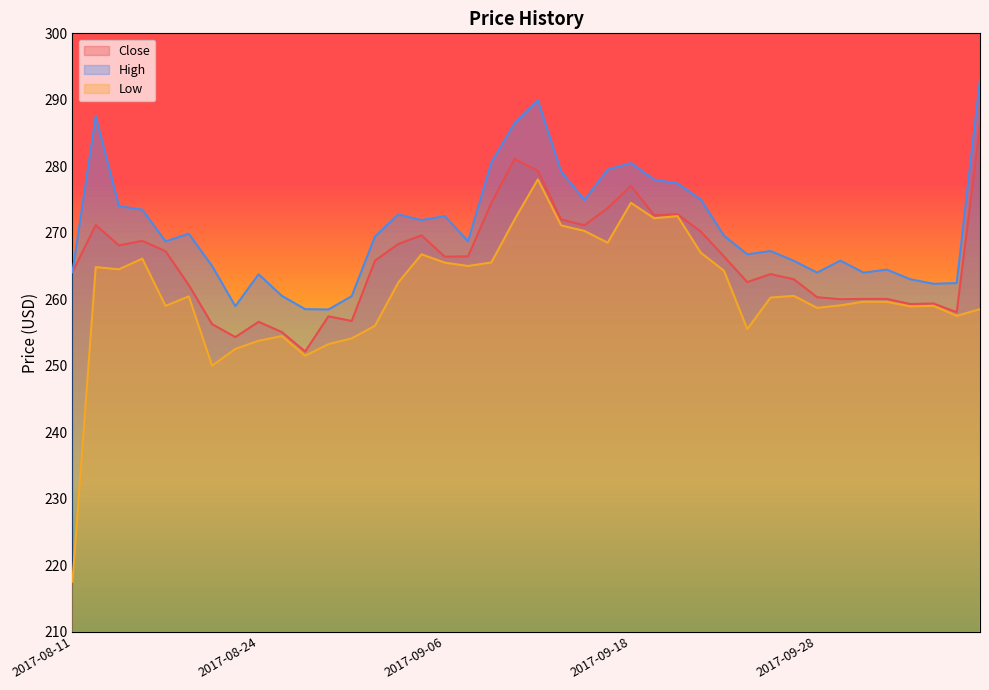

What position from the left is 2017-09-21?

28